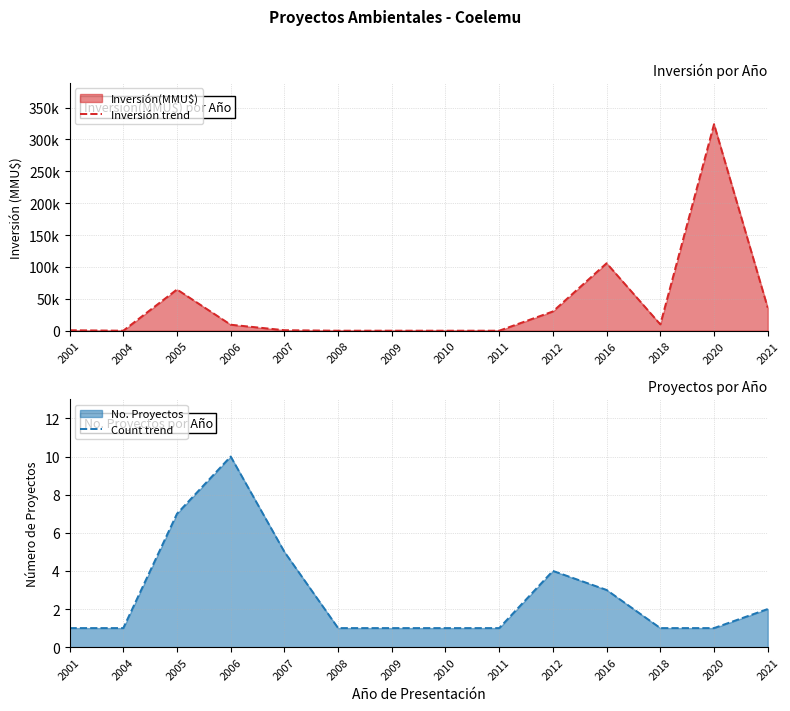

After their last crossing, which series has the higher values: Inversión trend or Count trend?

Inversión trend